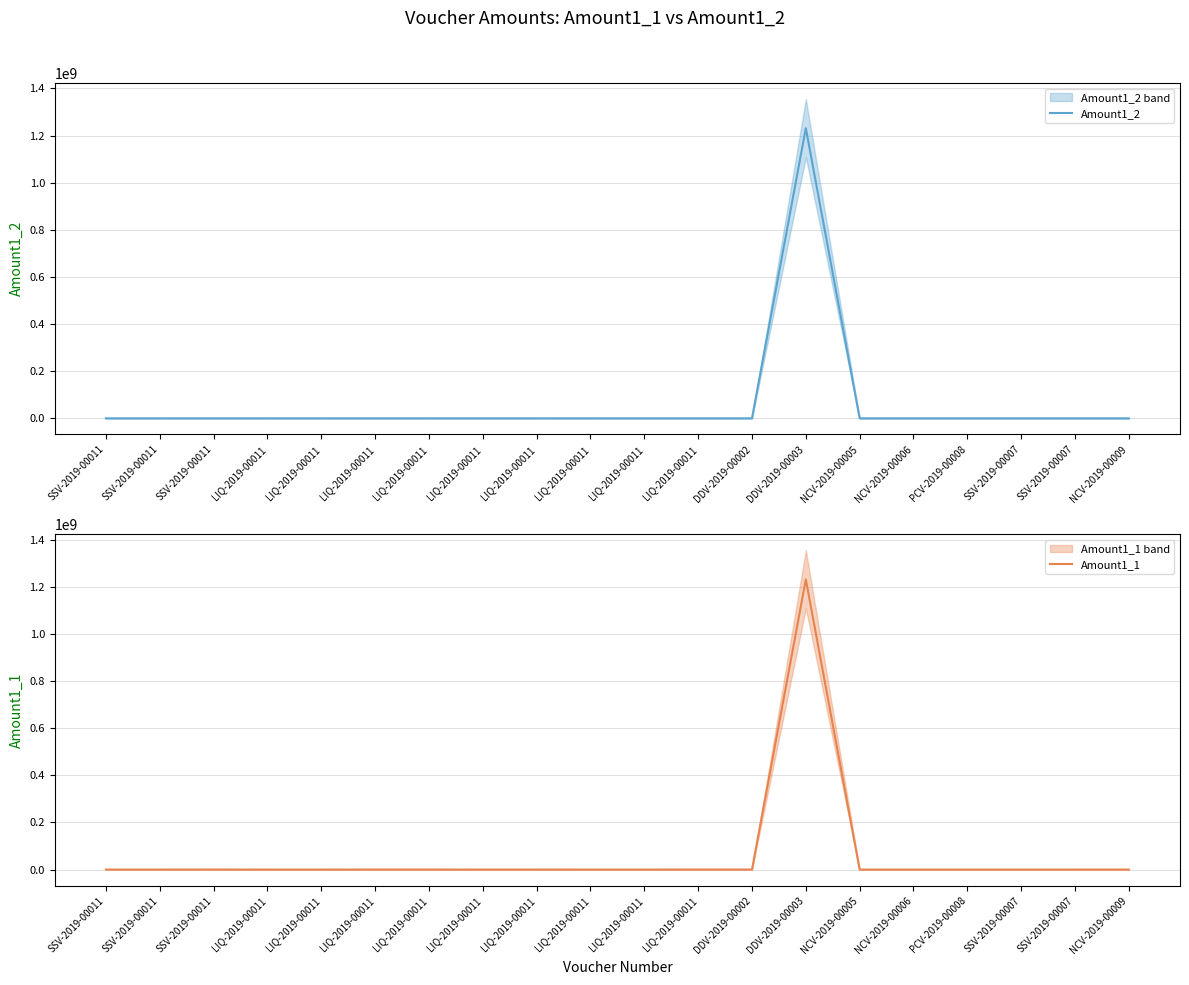

How many data points in Amount1_2 are above 2222?

9